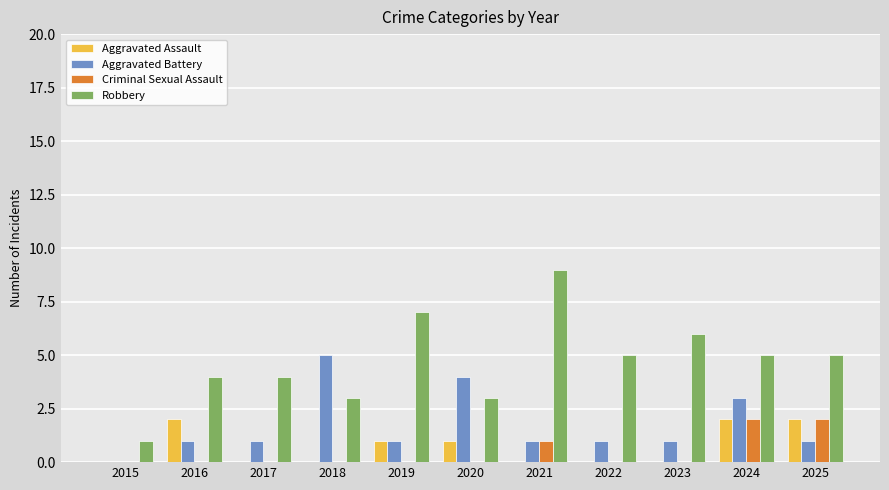

How many Aggravated Assault values are between 0 and 2?

11